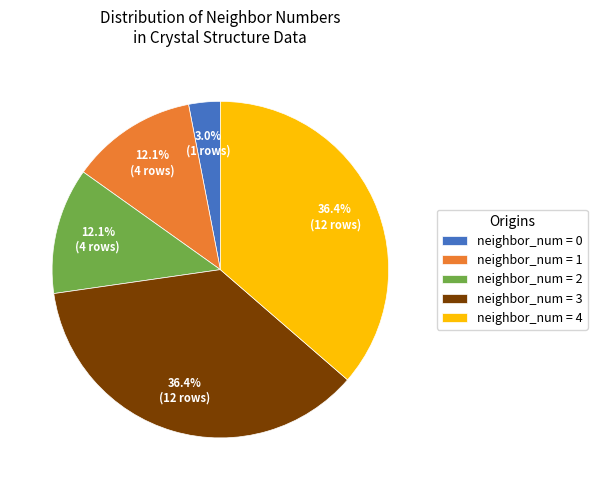

Between neighbor_num = 2 and neighbor_num = 4, which is larger?

neighbor_num = 4